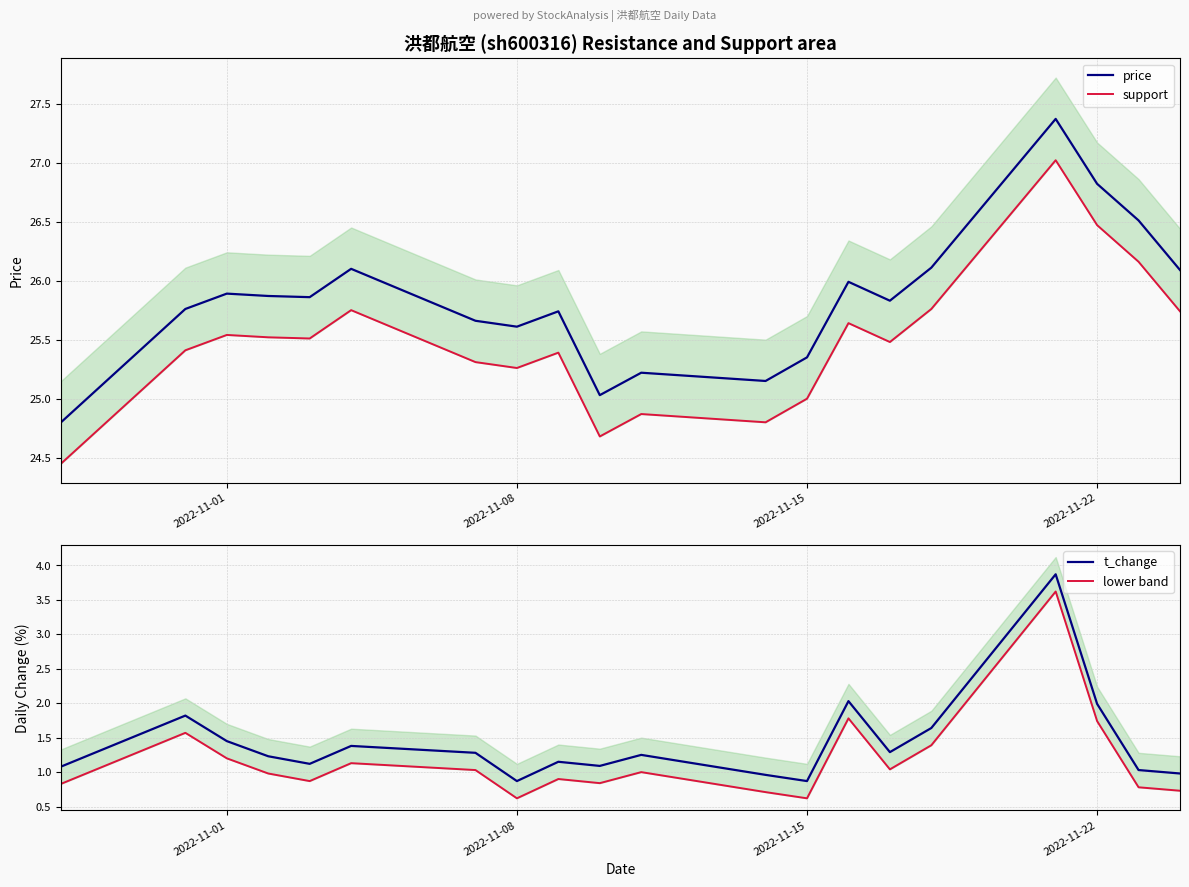

Count the number of data series in this chart.

4